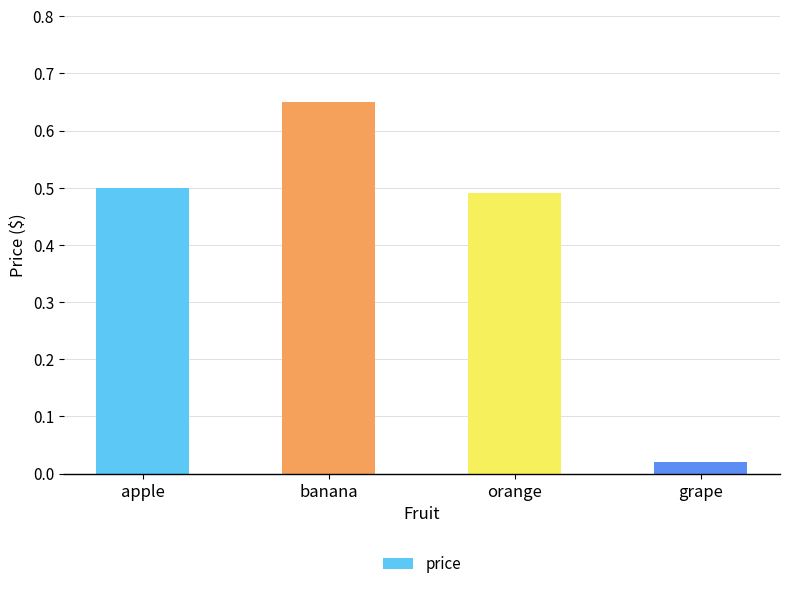

What is the difference between the maximum and minimum values?

0.6